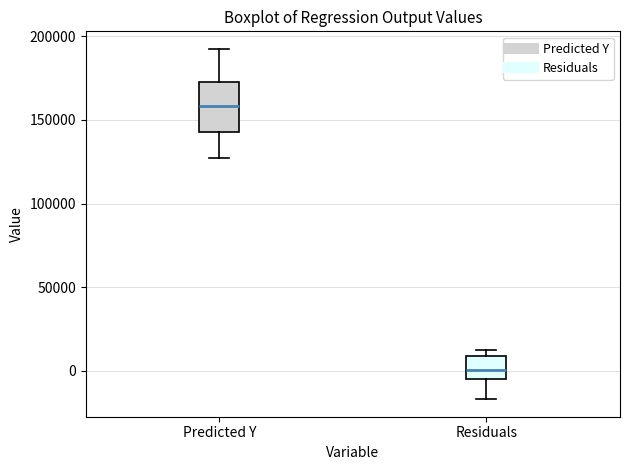

Where does the upper whisker of the box for Predicted Y end on the y-axis? The values are not printed on the chart, so give them approximately, as read against the axis.

195000